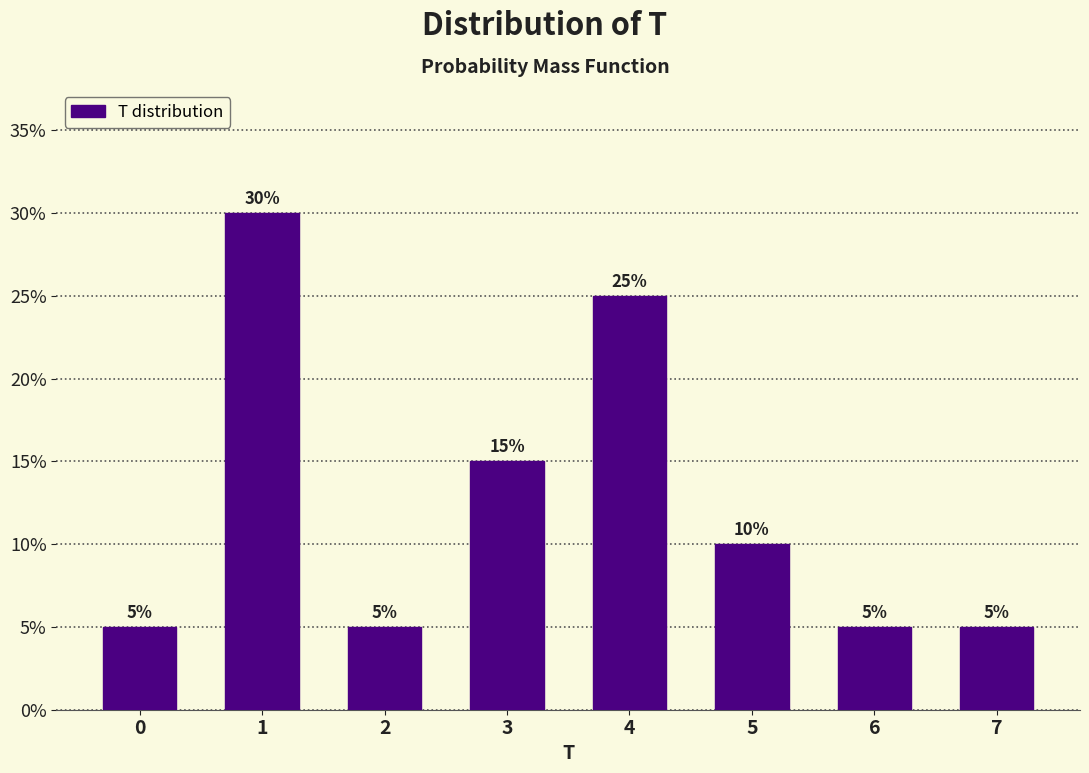

Reading left to right, what are all the values shown in this chart?

5	30	5	15	25	10	5	5